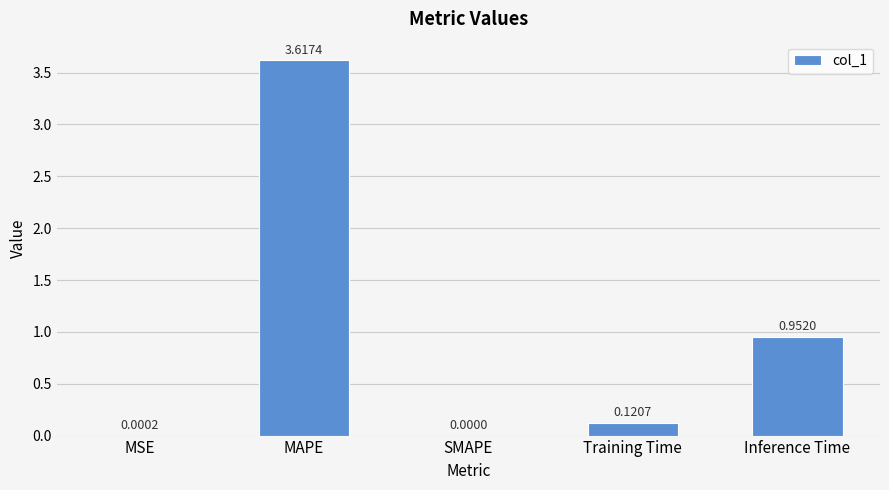

True or false: the data shows 0.0 at SMAPE.

True